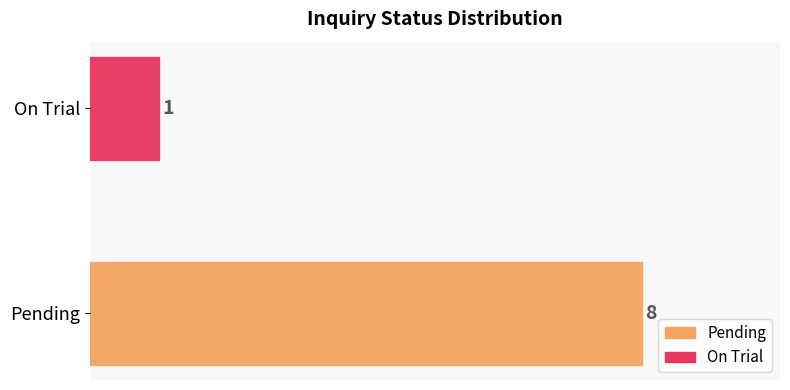

Where is the data nearest to the value 4?

On Trial